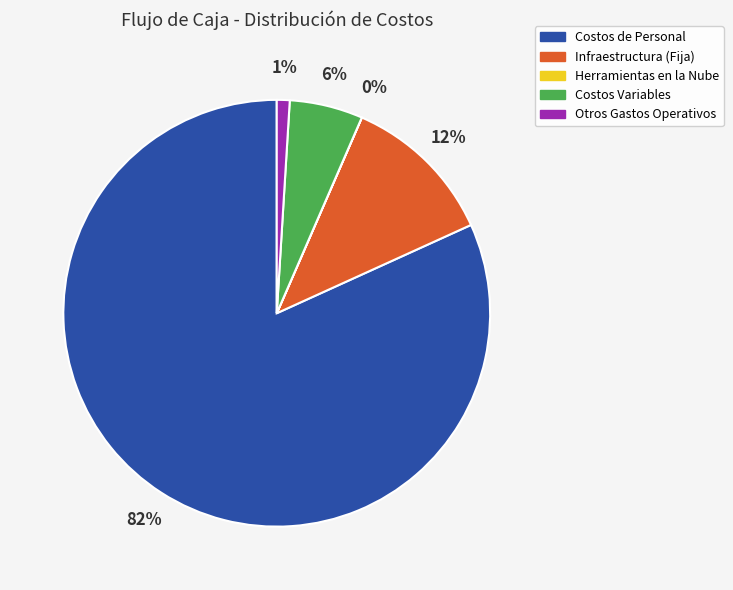

To the nearest percent, what is the combined percentage of Costos de Personal and Infraestructura (Fija)?

93%